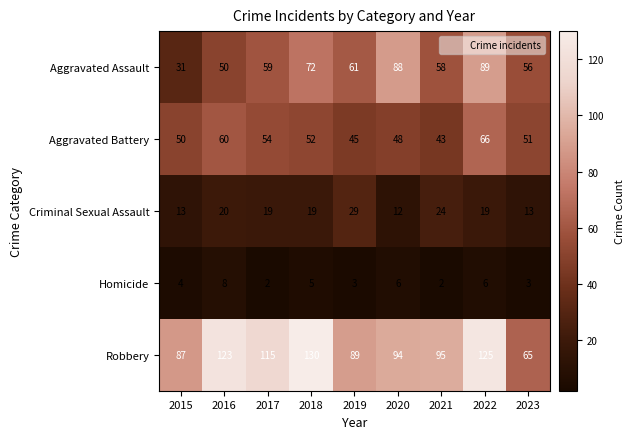

The Criminal Sexual Assault series shows 18 at 2023. True or false?

False